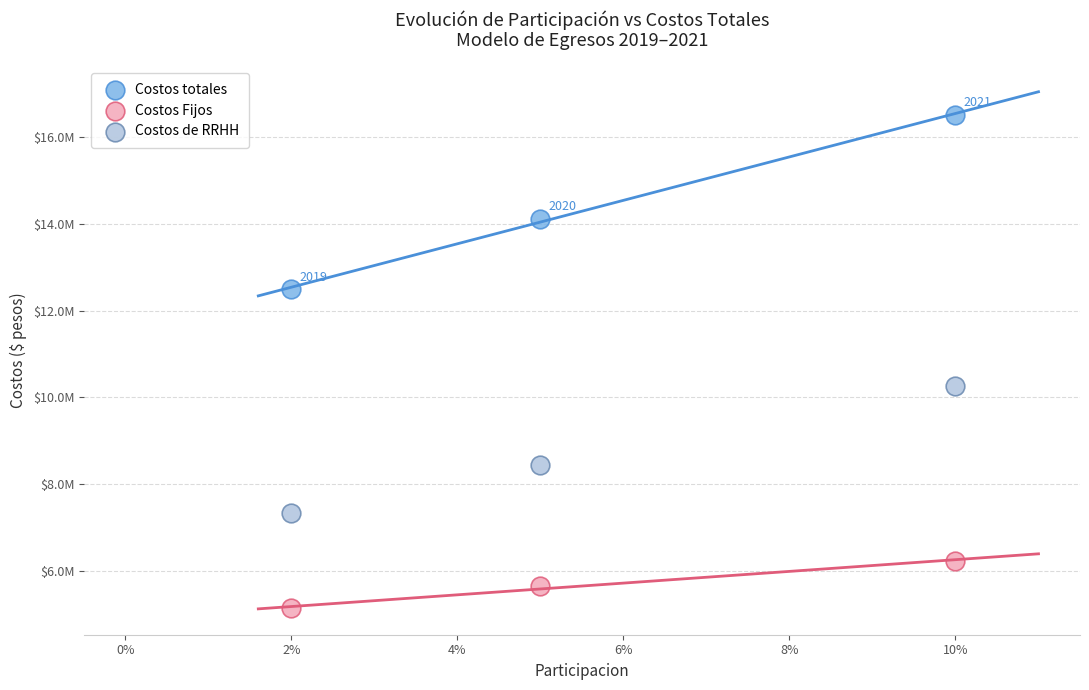

What are all the series names shown in the legend?

Costos totales, Costos Fijos, Costos de RRHH